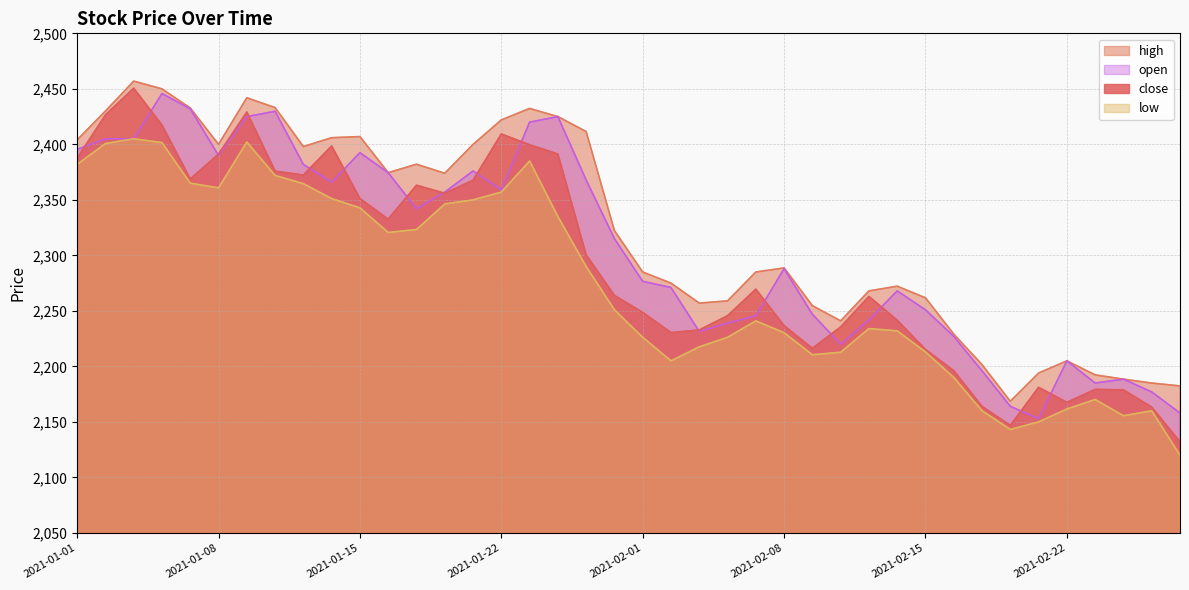

In open, how many points are higher than both neighbors (excluding endpoints)?

9